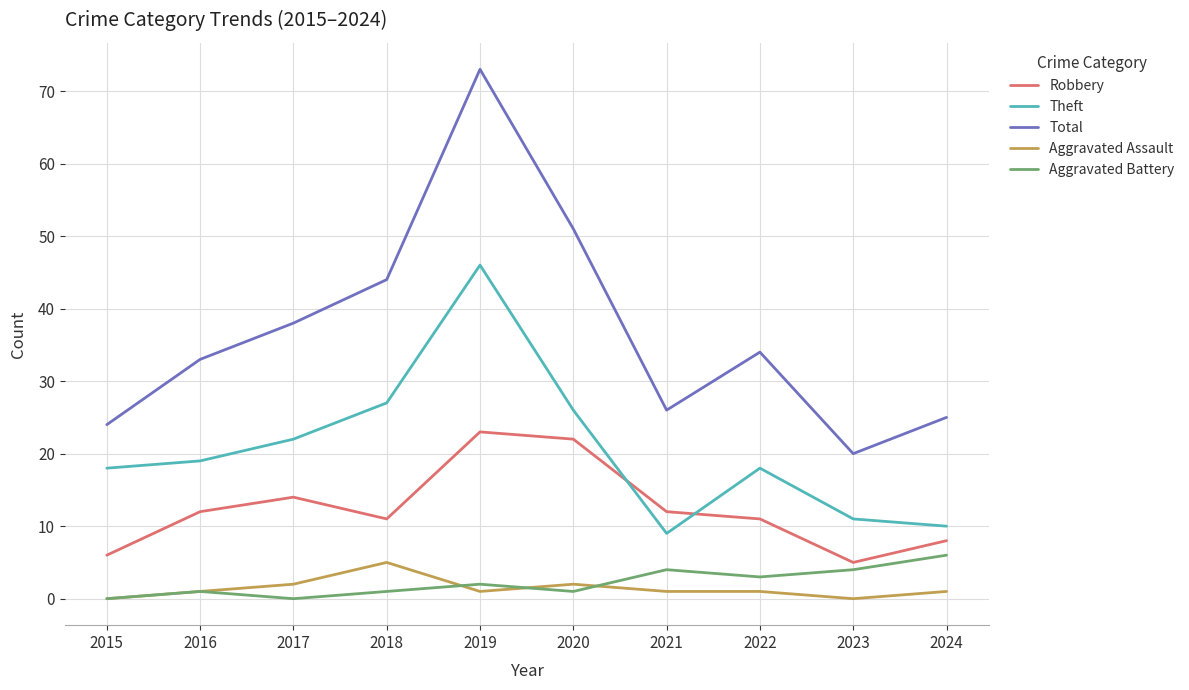

Reading right to left, what are all the values shown in this chart?

Robbery: 8	5	11	12	22	23	11	14	12	6
Theft: 10	11	18	9	26	46	27	22	19	18
Total: 25	20	34	26	51	73	44	38	33	24
Aggravated Assault: 1	0	1	1	2	1	5	2	1	0
Aggravated Battery: 6	4	3	4	1	2	1	0	1	0